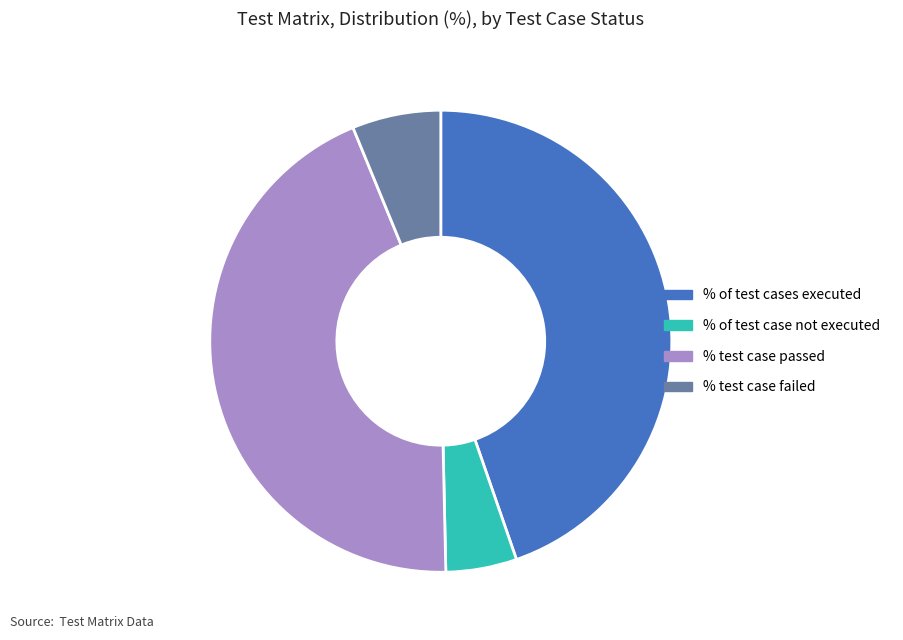

Is there any slice that represents more than half of the pie?

No